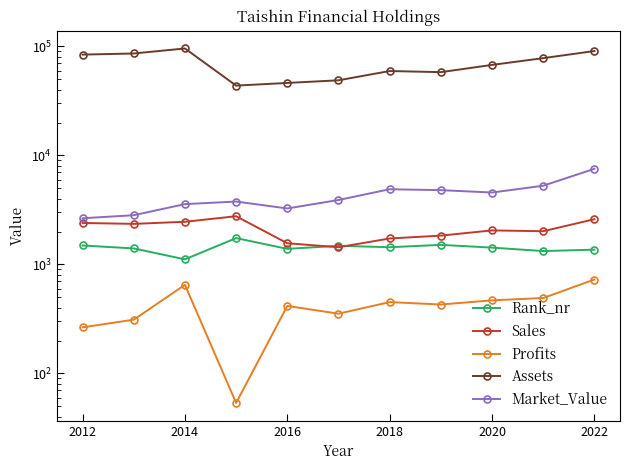

Which series has the widest spread of values?

Assets